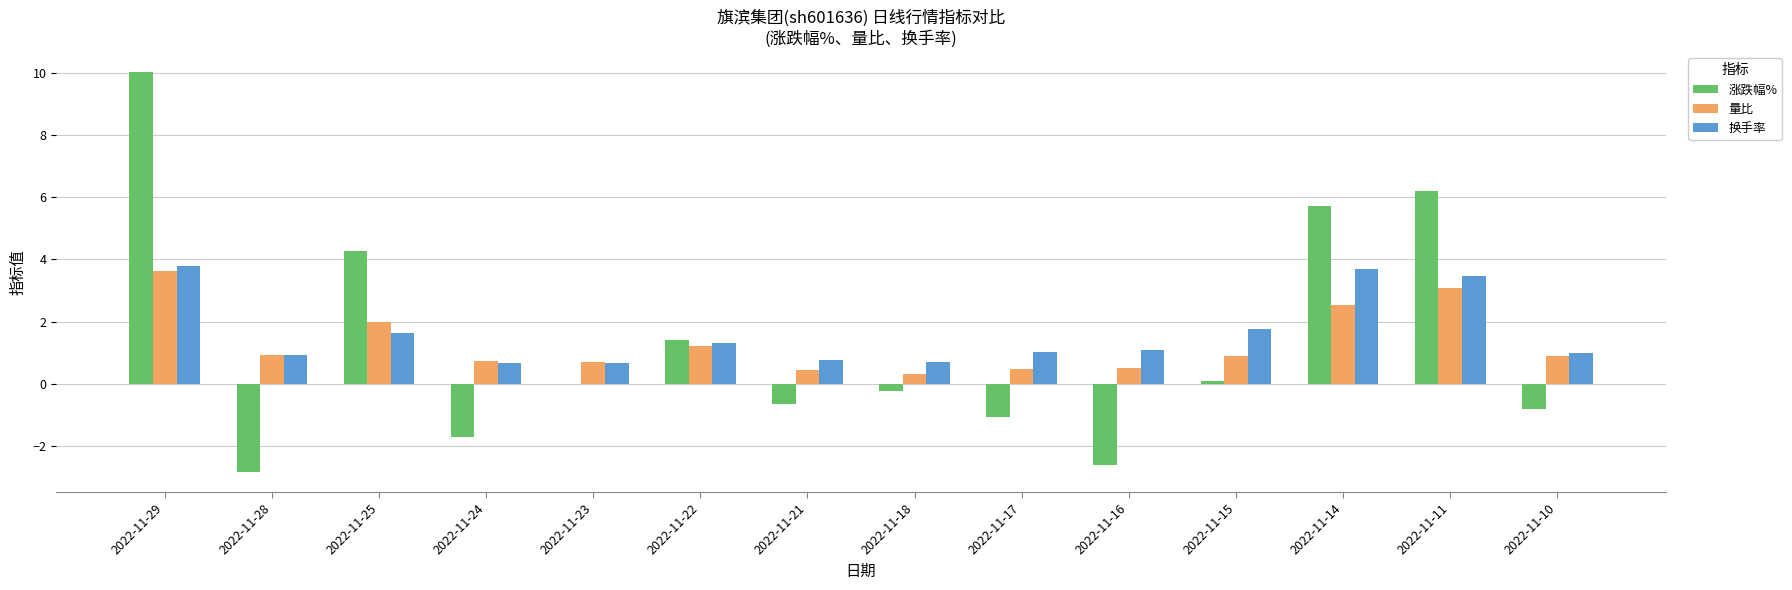

The 换手率 series shows 3.5 at 2022-11-11. True or false?

True